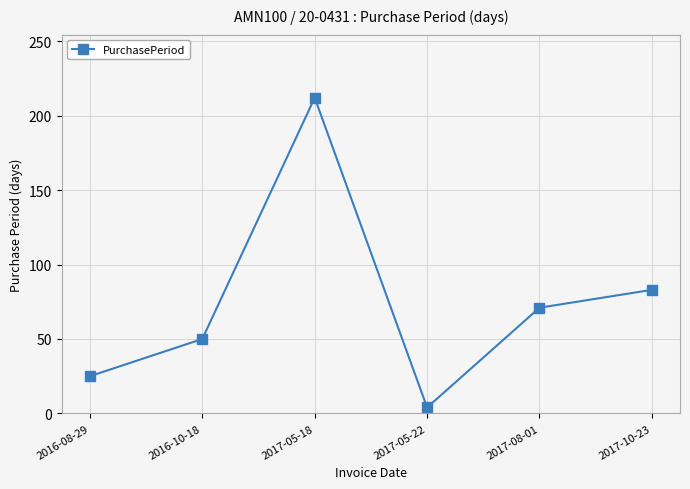

Is this an area chart (filled region under the line)?

No